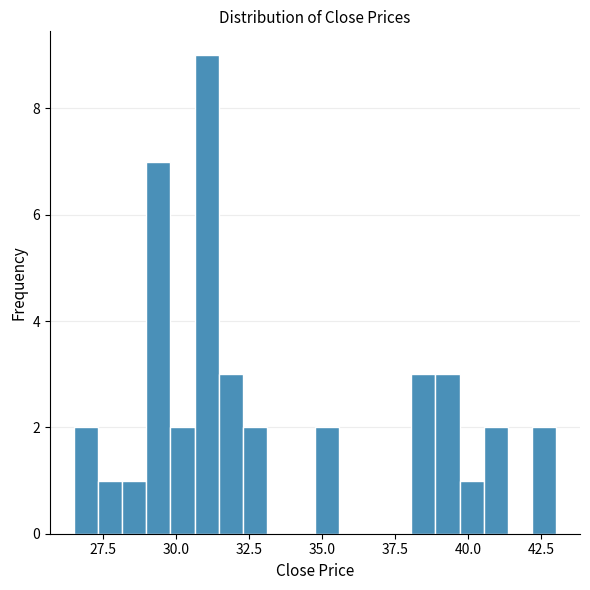

Read against the x-axis, roughly where is the centre of the tallest bar?

31.0